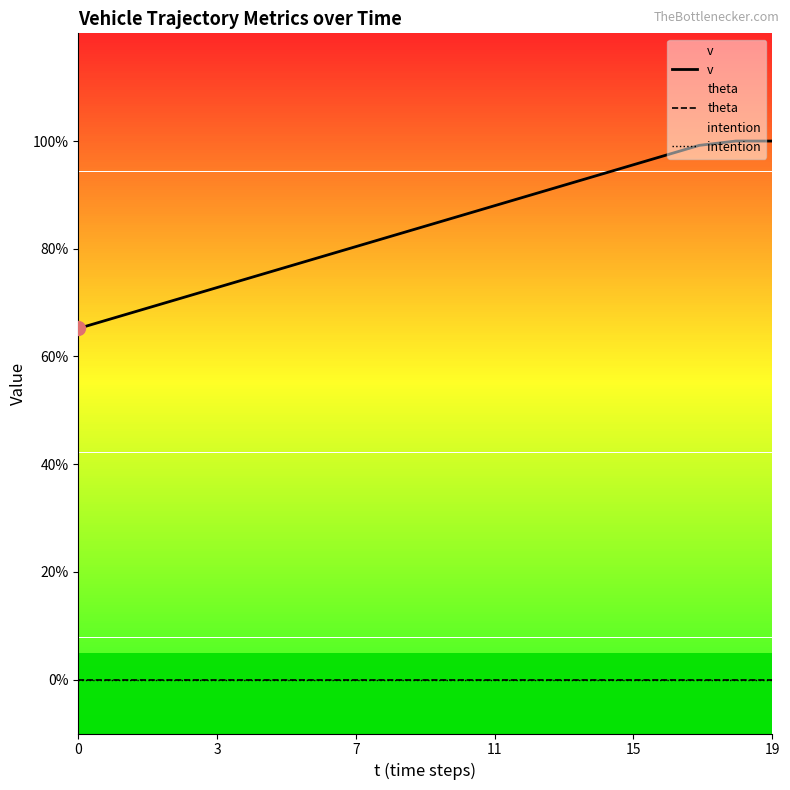

True or false: theta has more than 0 points higher than both neighbors.

False